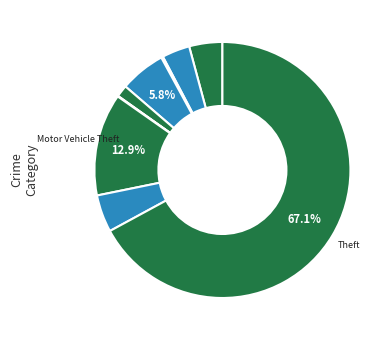

Count the number of slices in the pie.

9